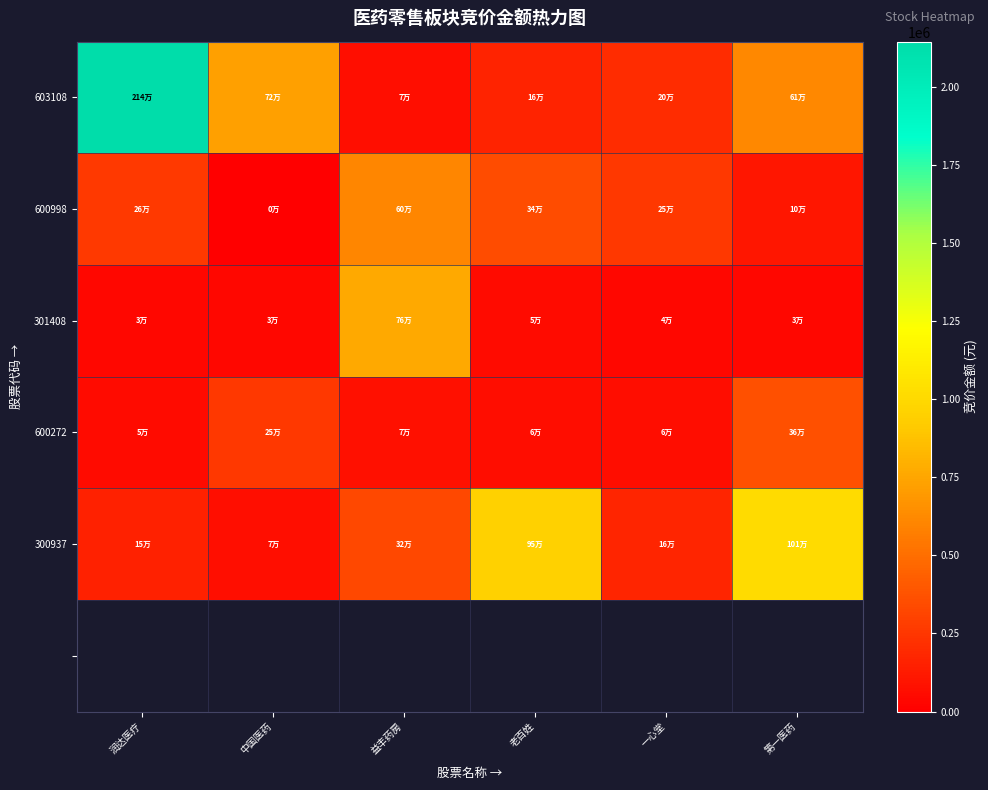

What is the sum of all 300937 values?

2689054.0